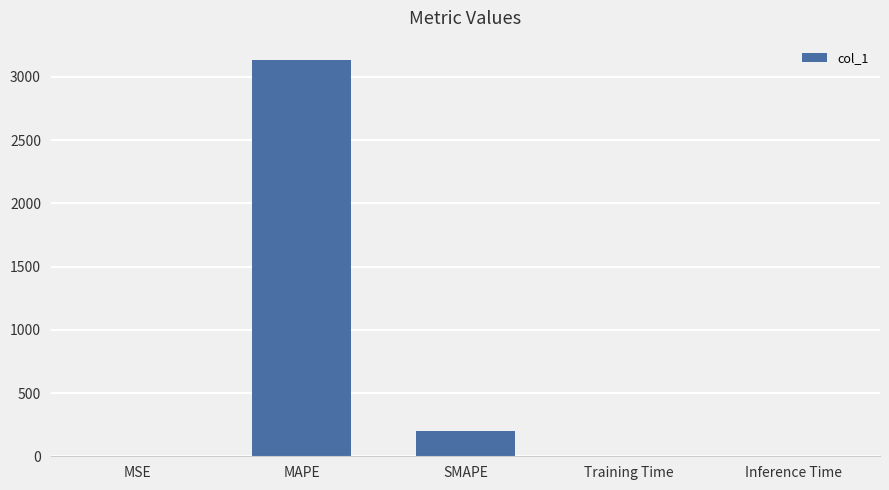

What is the change in value from MSE to Training Time?

-0.3